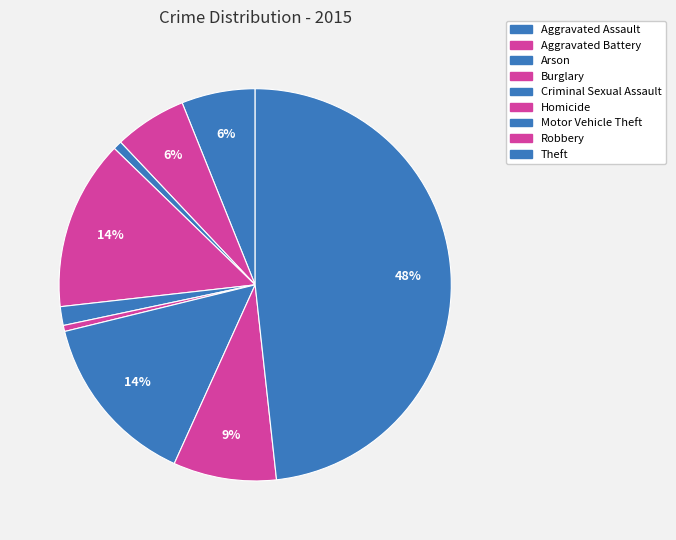

What percentage do Aggravated Assault and Arson together represent?

6.8%